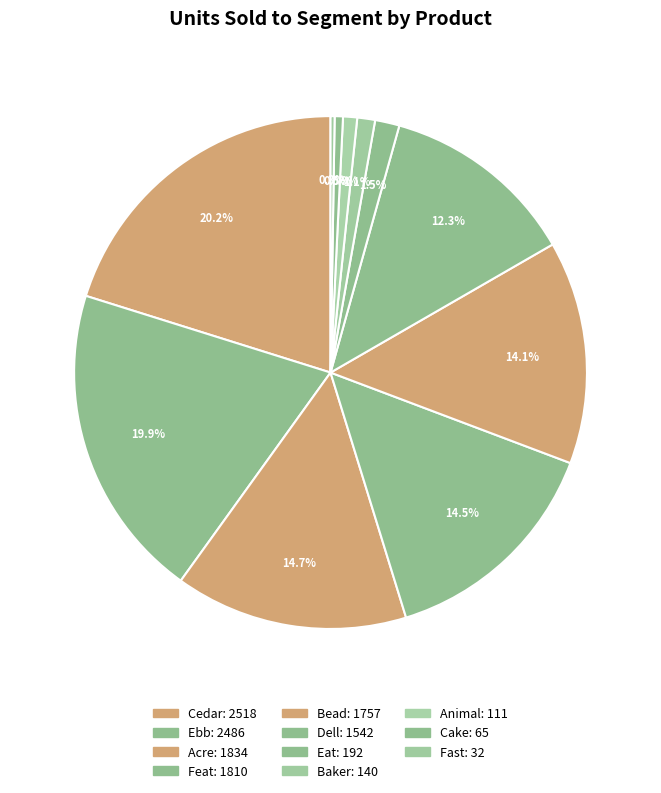

To the nearest percent, what portion does Acre represent?

15%